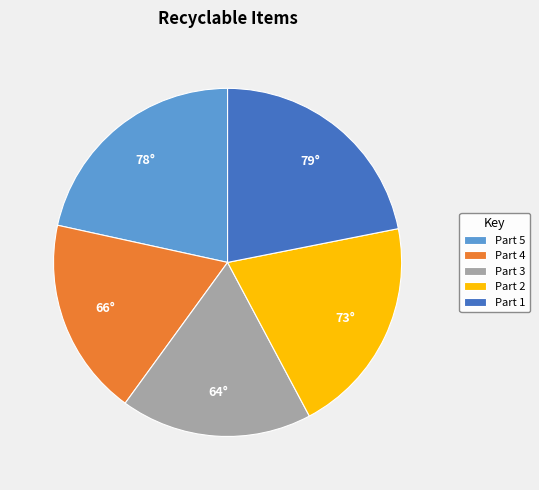

Count the number of slices in the pie.

5